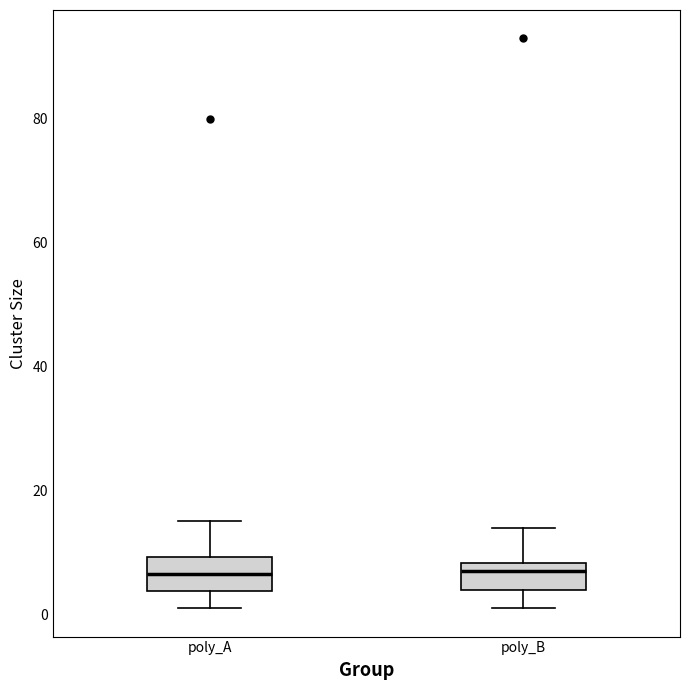

Reading left to right, transcribe this box plot: for each box, give where its median line is, the range the box spans, and where its two whiskers end, as read against the y-axis. The values are not printed on the chart, so give them approximately, as read against the axis.

poly_A: median 6, box 4 to 10, whiskers 2 to 16
poly_B: median 8 (just below the box's upper edge), box 4 to 8, whiskers 2 to 14